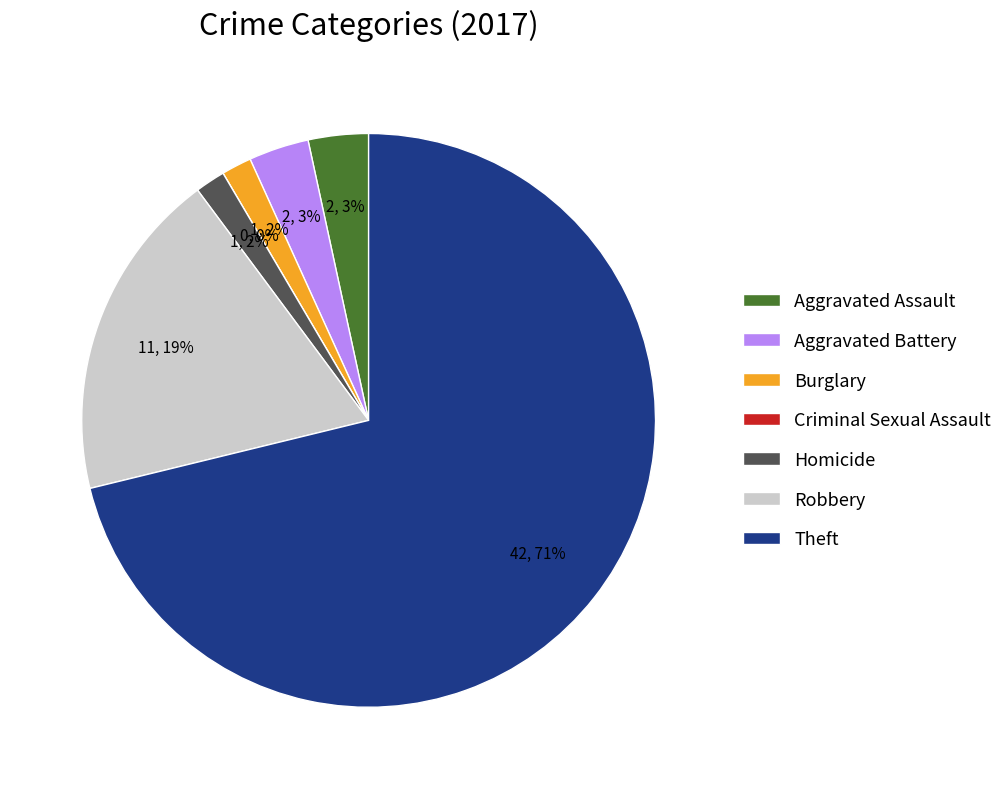

How many segments does this pie chart have?

7